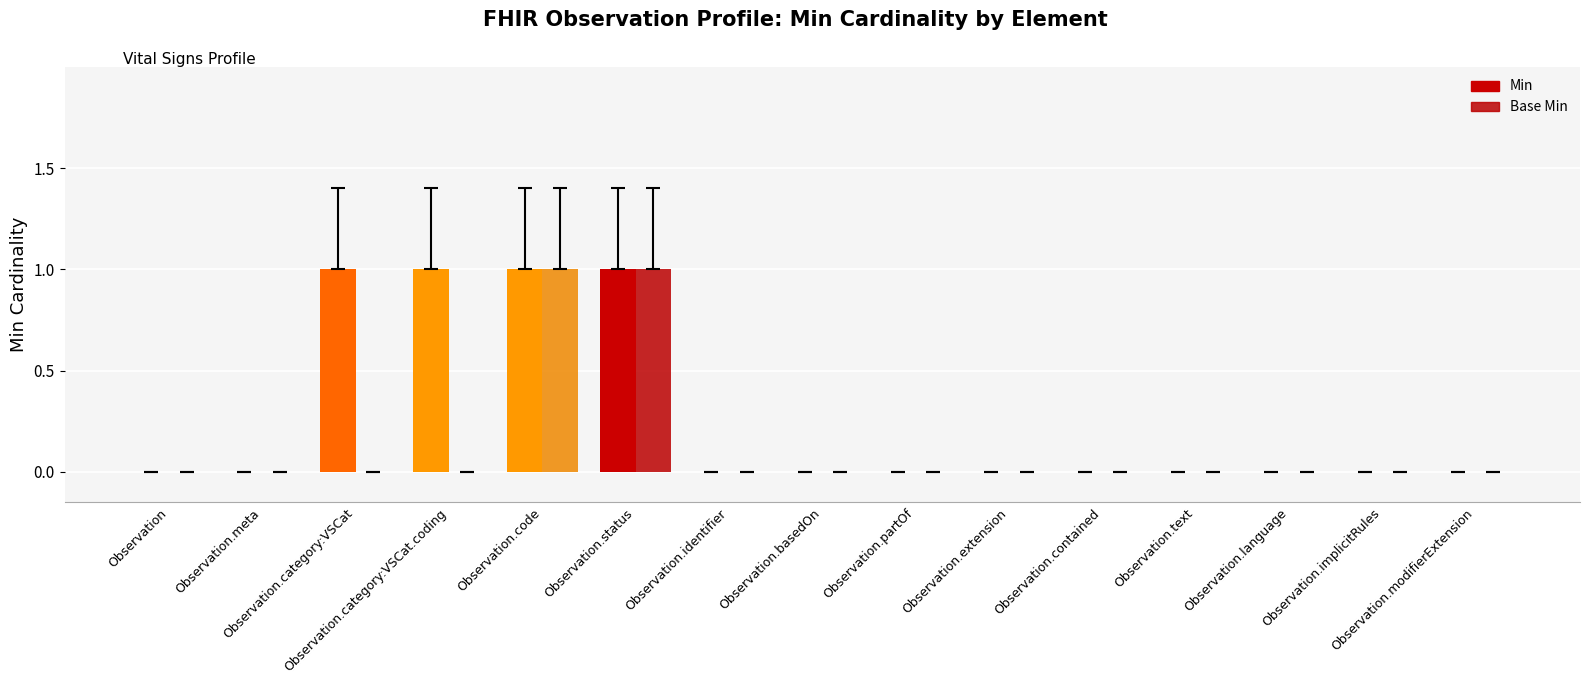

The Base Min series shows 0 at Observation.category:VSCat. True or false?

True